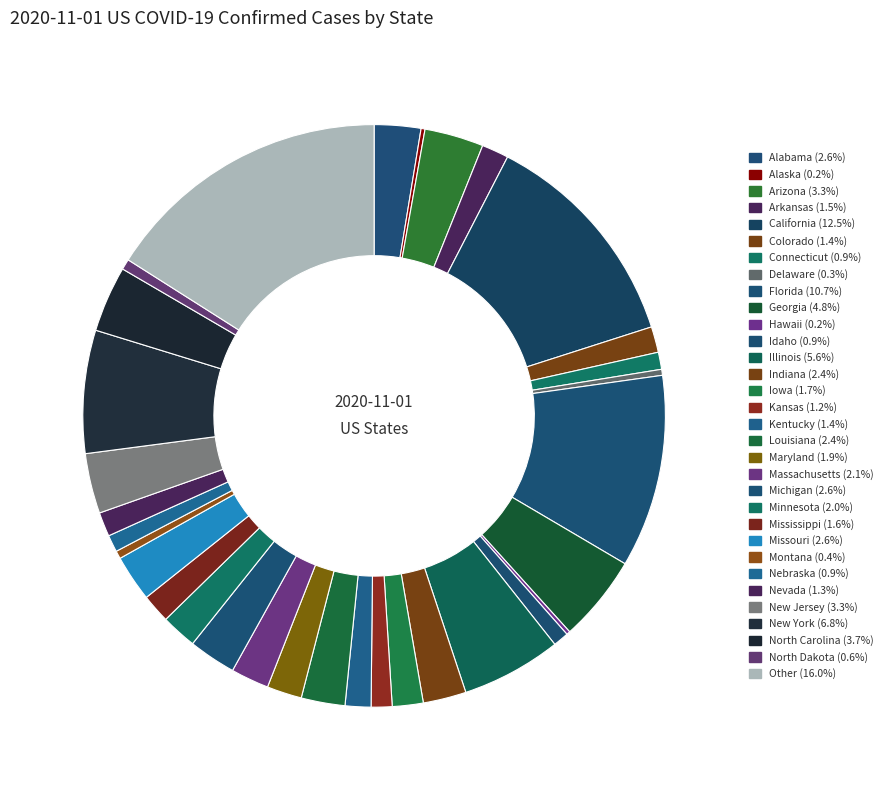

How many segments does this pie chart have?

32